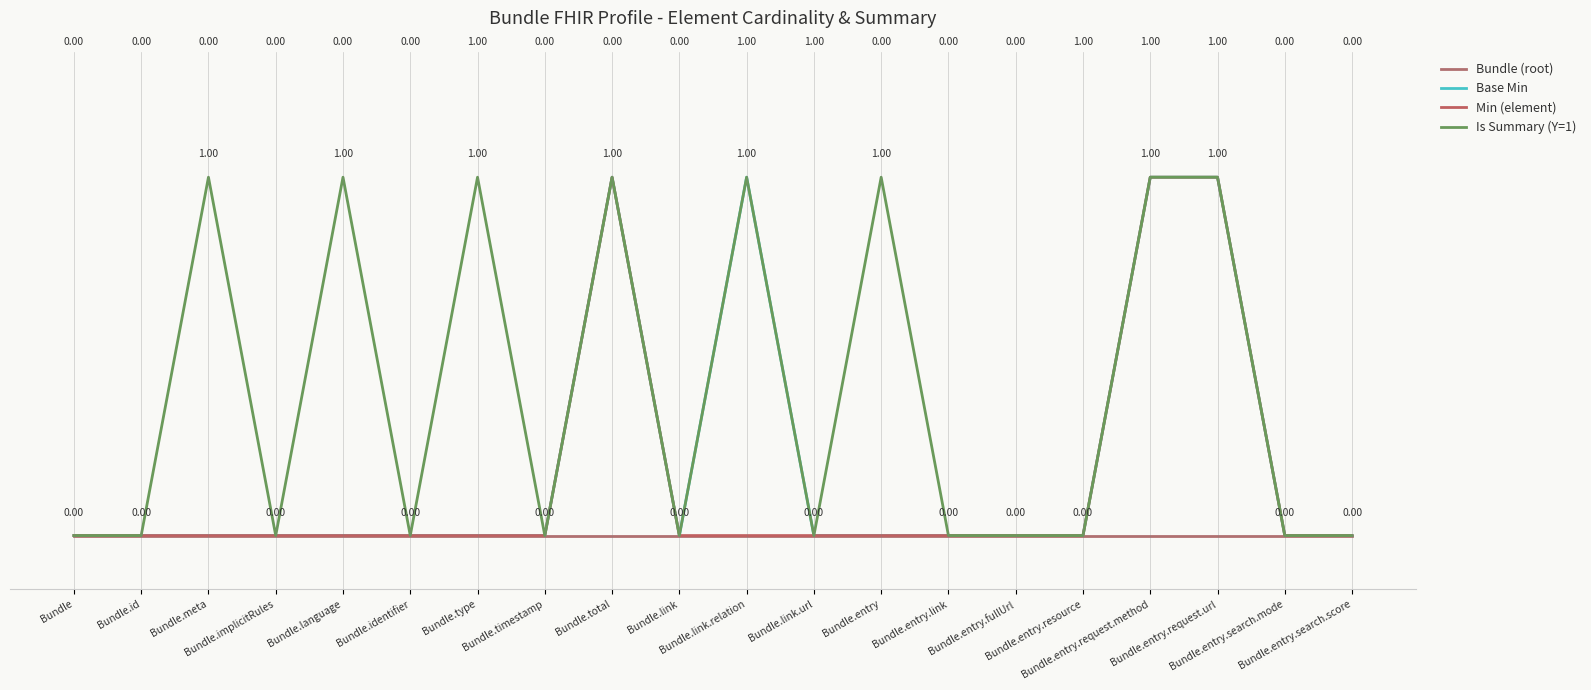

True or false: Min (element) has more than 0 points higher than both neighbors.

True